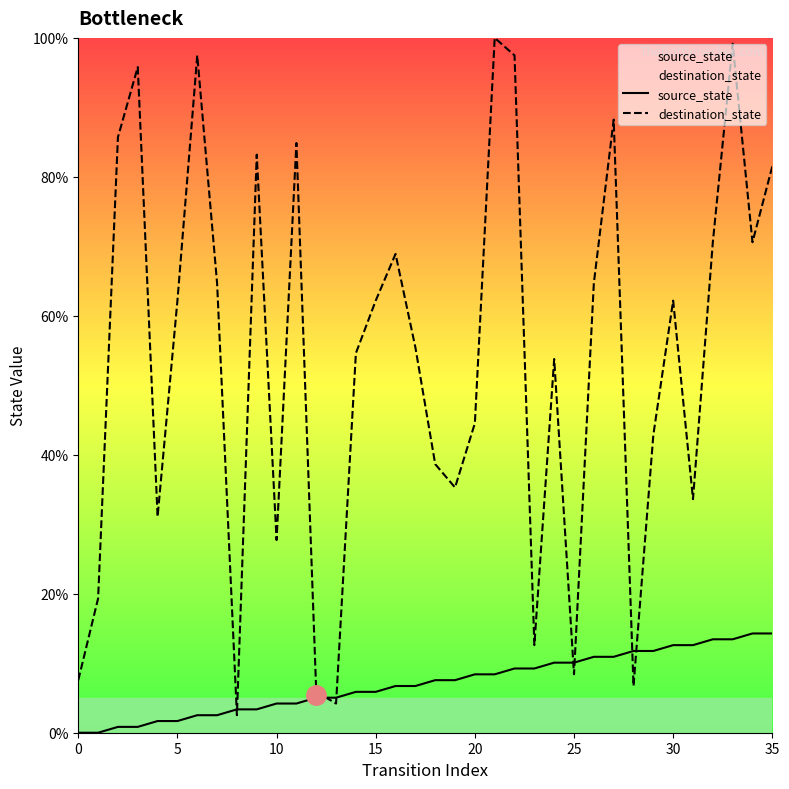

Which has a higher value, 22 or 14?

22